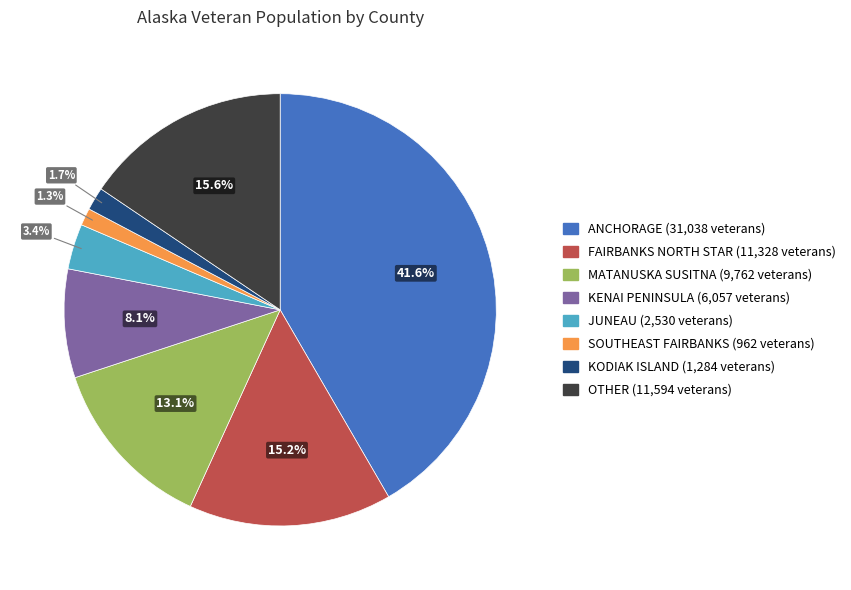

What percentage is NOT represented by JUNEAU?

96.6%